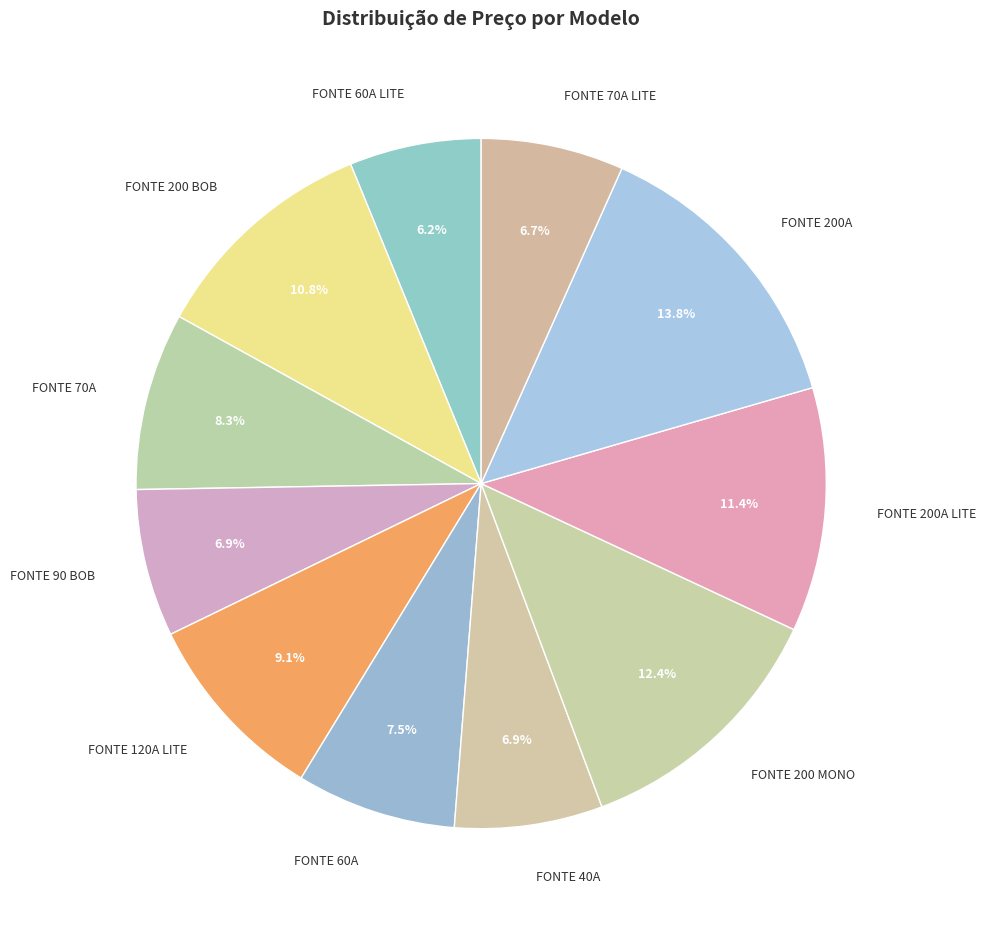

Is it true that FONTE 200 BOB is 1% of the pie?

False